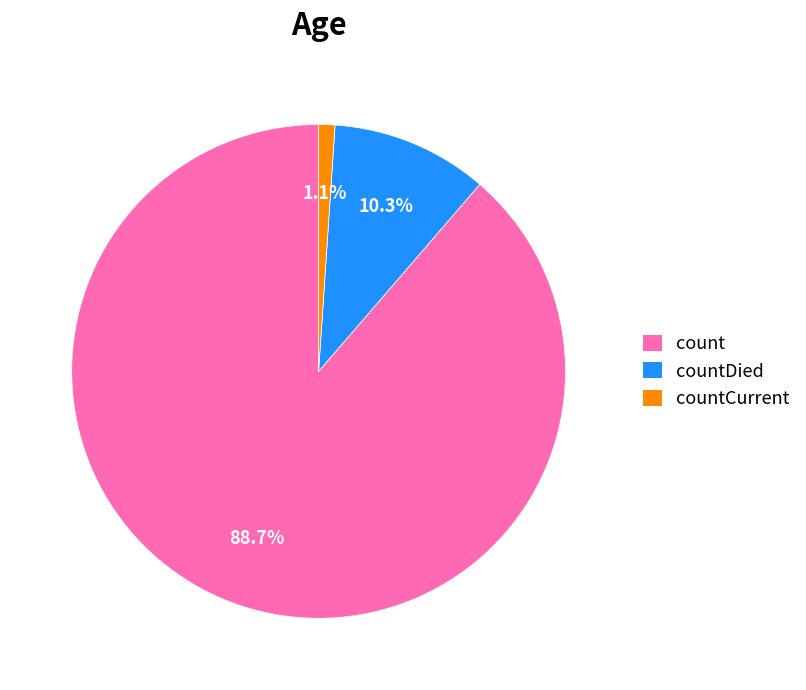

Is there a majority slice in this chart?

Yes